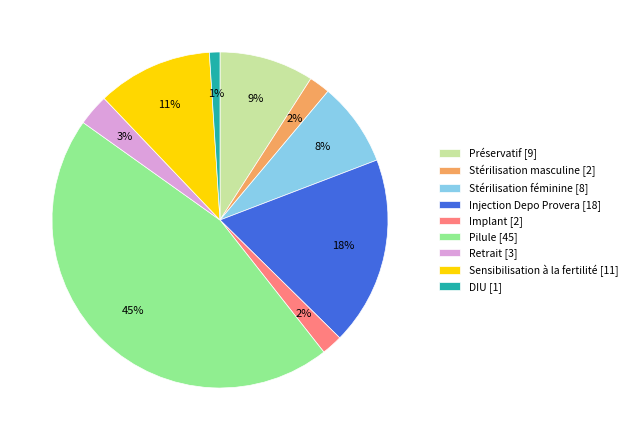

To the nearest percent, what is the difference between the Stérilisation féminine and Injection Depo Provera slice percentages?

10%